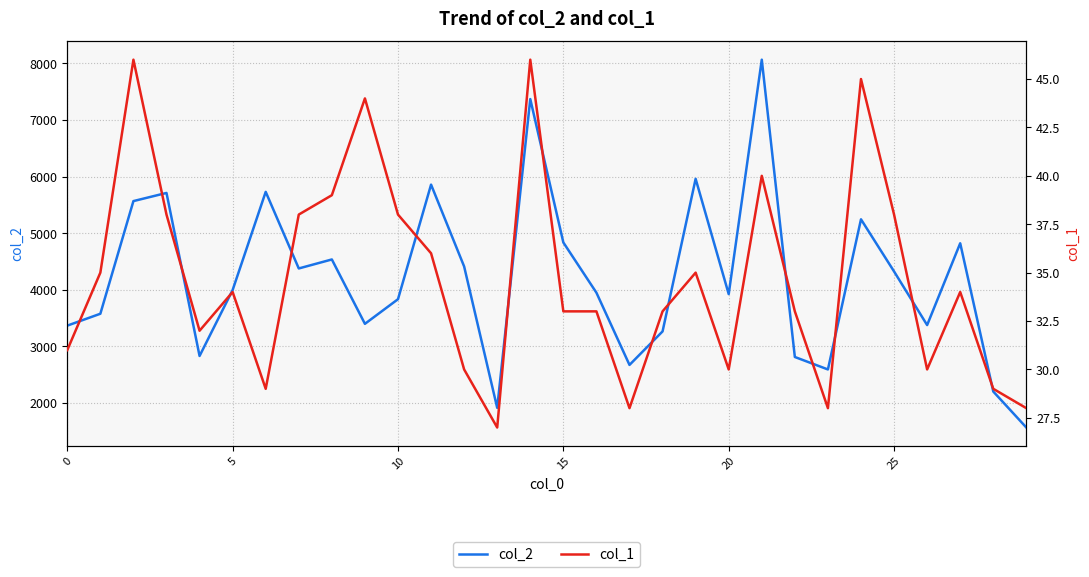

In col_1, how many points are lower than both neighbors (excluding endpoints)?

7